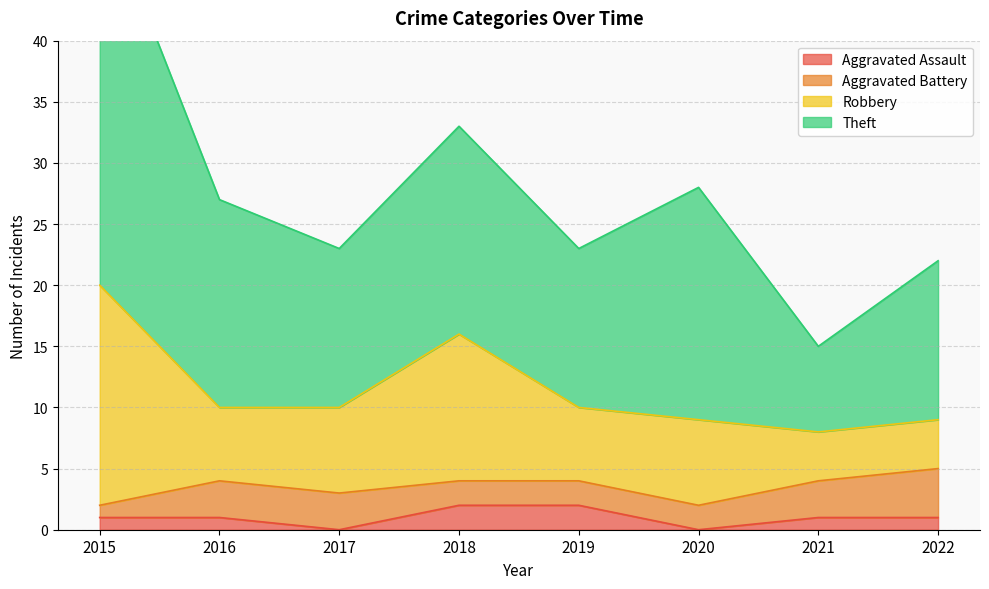

In Theft, how many points are lower than both neighbors (excluding endpoints)?

3